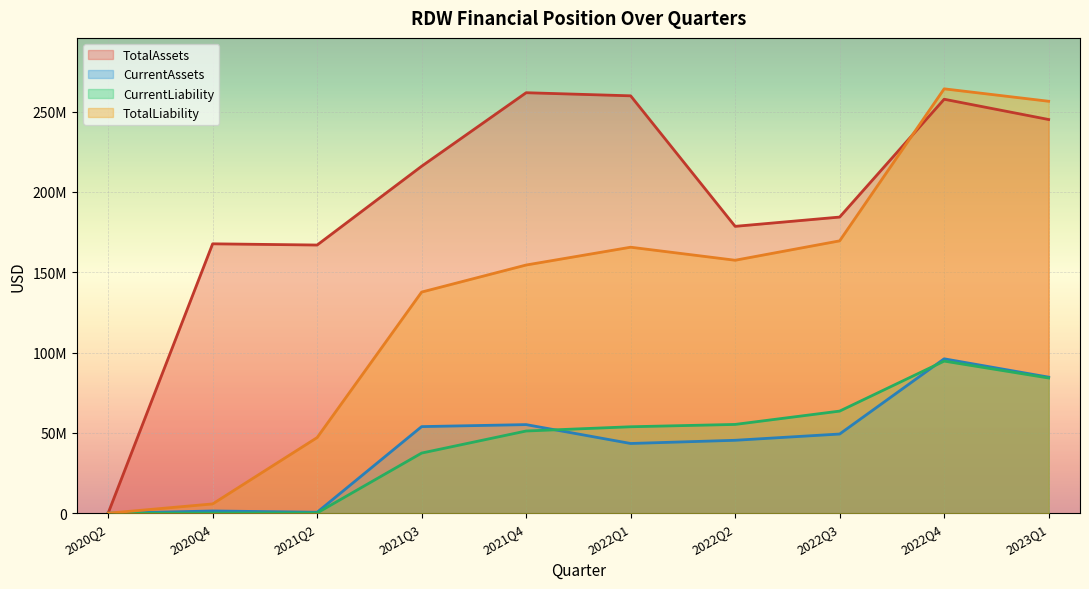

Reading left to right, what are all the values shown in this chart?

TotalAssets: 100000	167724005	166970283	216007000	261756000	259822000	178598000	184372000	257698000	245078000
CurrentAssets: 0	1480391	680026	53974000	55216000	43469000	45462000	49359000	96167000	84752000
CurrentLiability: 80111	127500	248745	37506000	51238000	53879000	55332000	63623000	94739000	84223000
TotalLiability: 80111	5859668	47147750	137699000	154534000	165610000	157500000	169569000	264173000	256435000